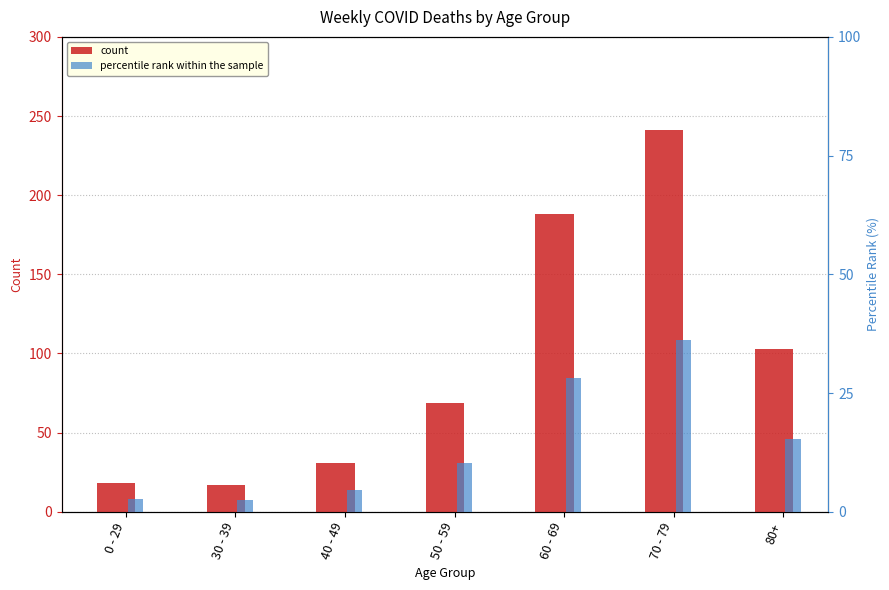

Which series has the widest spread of values?

count